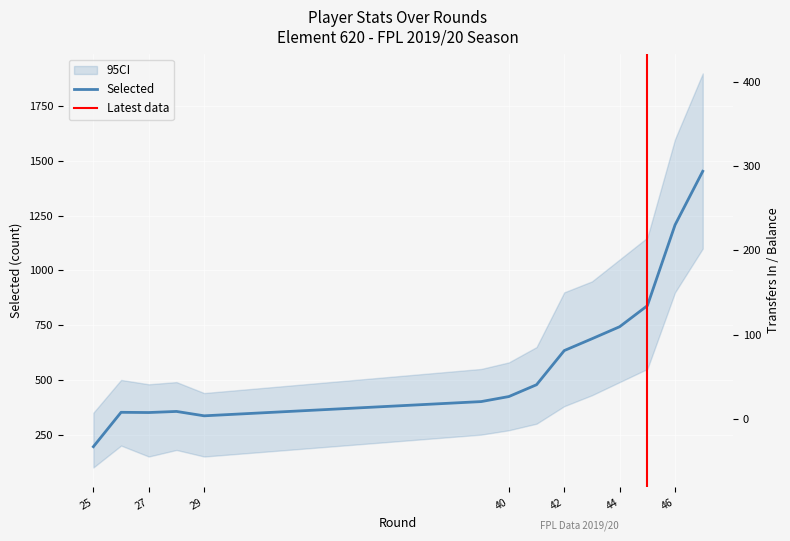

Where is transfers_in nearest to the value 201?

25